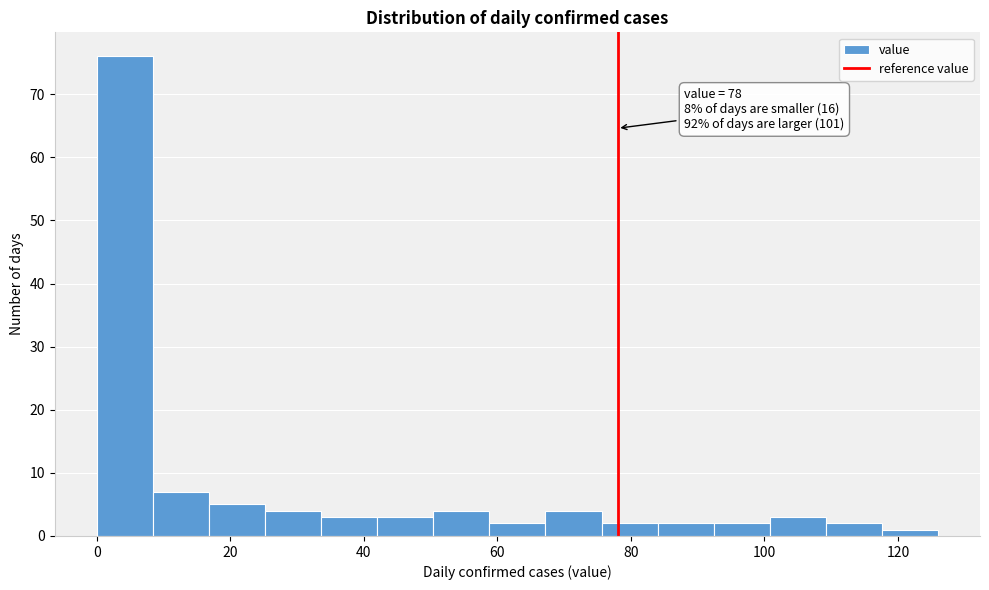

Over which range of the x-axis is the bar tallest?

0.0 to 8.4